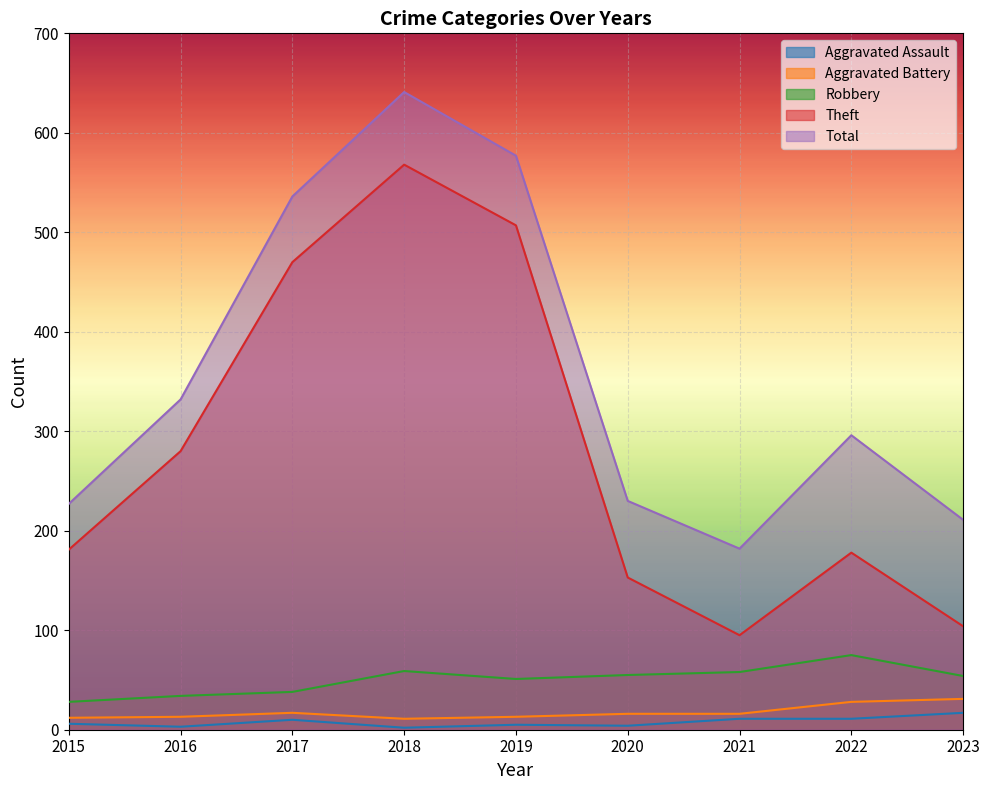

Reading left to right, transcribe all the data shown in this chart.

Aggravated Assault: 2015=6	2016=3	2017=10	2018=2	2019=5	2020=4	2021=11	2022=11	2023=17
Aggravated Battery: 2015=12	2016=13	2017=17	2018=11	2019=13	2020=16	2021=16	2022=28	2023=31
Robbery: 2015=28	2016=34	2017=38	2018=59	2019=51	2020=55	2021=58	2022=75	2023=54
Theft: 2015=181	2016=280	2017=470	2018=568	2019=507	2020=153	2021=95	2022=178	2023=104
Total: 2015=227	2016=332	2017=536	2018=641	2019=577	2020=230	2021=182	2022=296	2023=211